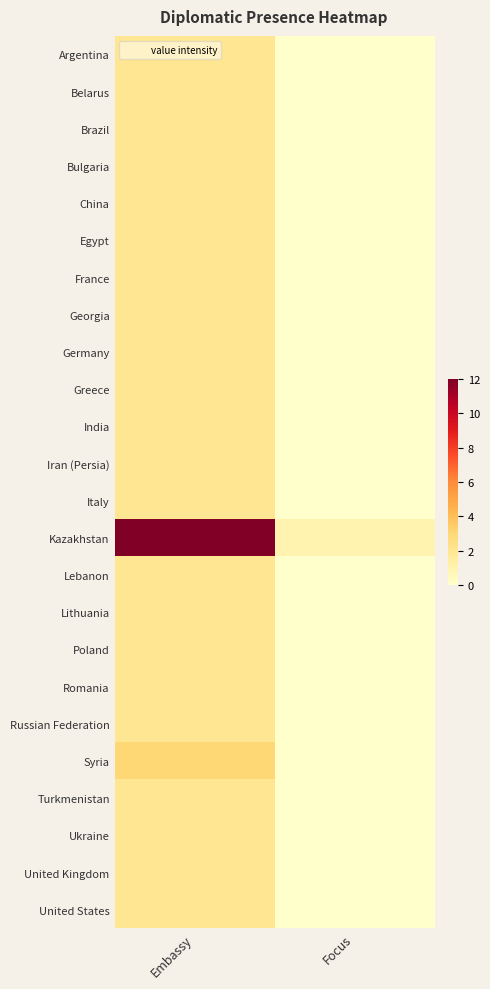

What is the spread (max minus min) of values at Embassy?

10